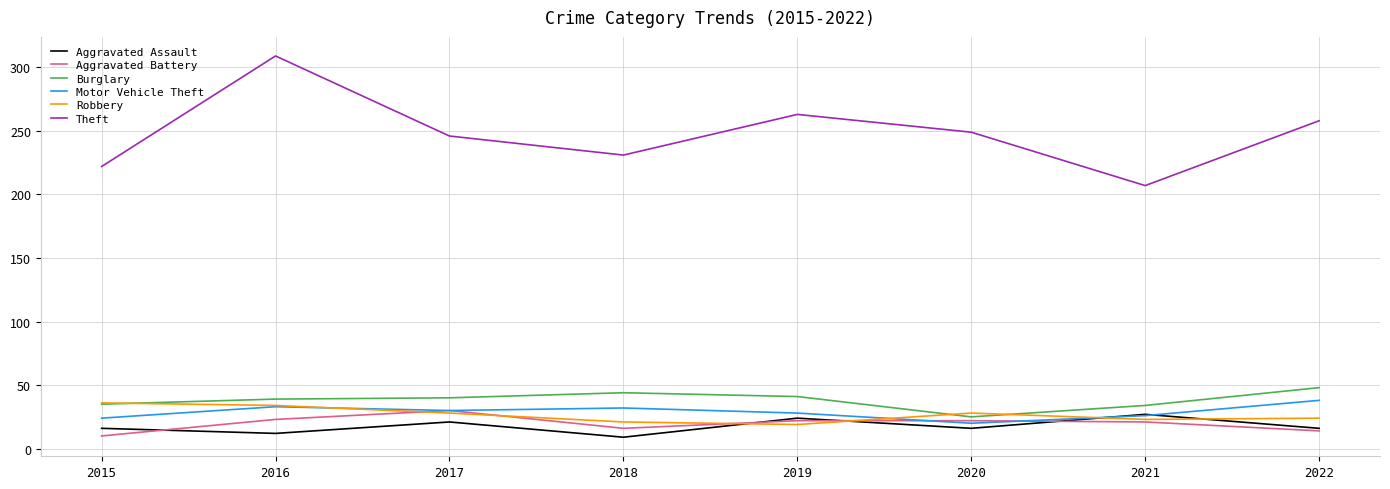

True or false: Theft and Motor Vehicle Theft intersect in this chart.

False